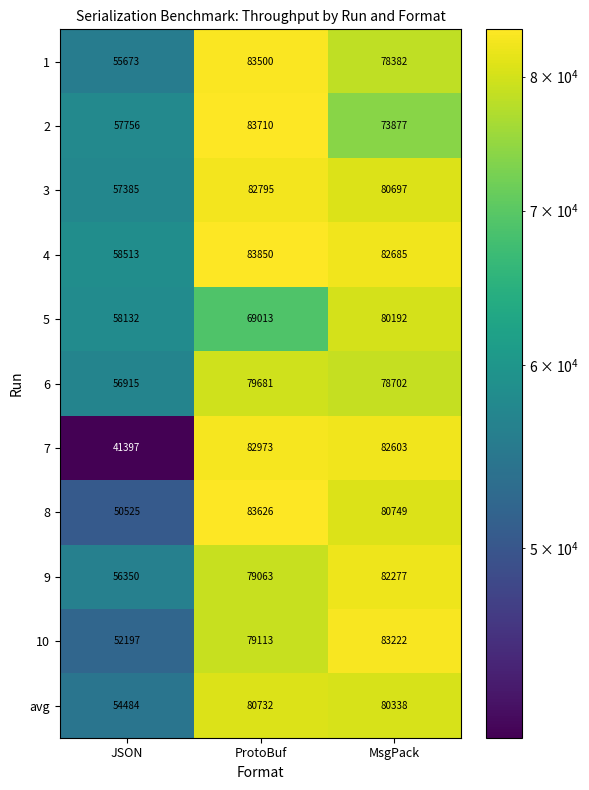

The value of 4 at JSON is 29913. True or false?

False